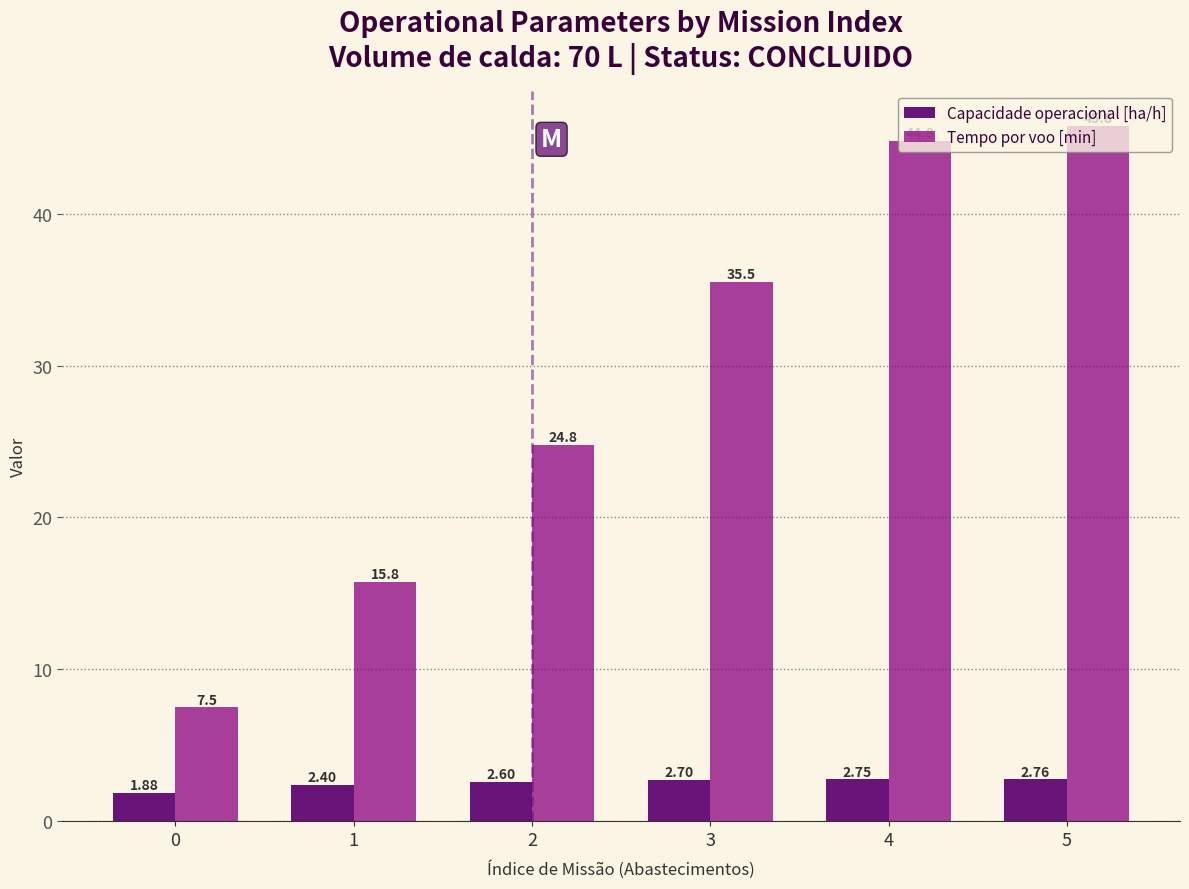

At which category does the chart reach its peak across all series?

5